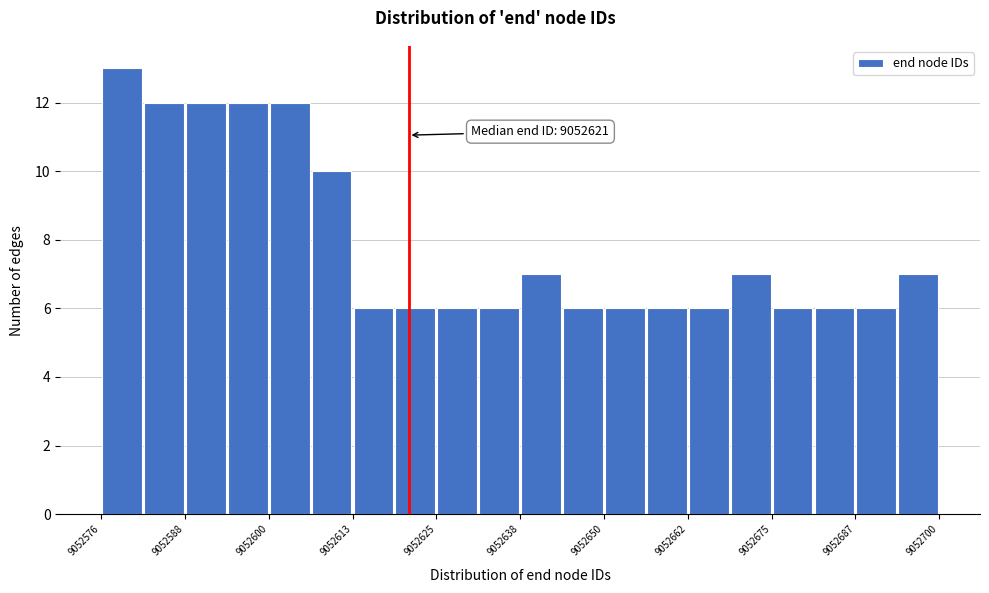

Around what value on the x-axis is the tallest bar? Give the approximate position of its centre, as read against the axis.

9052580